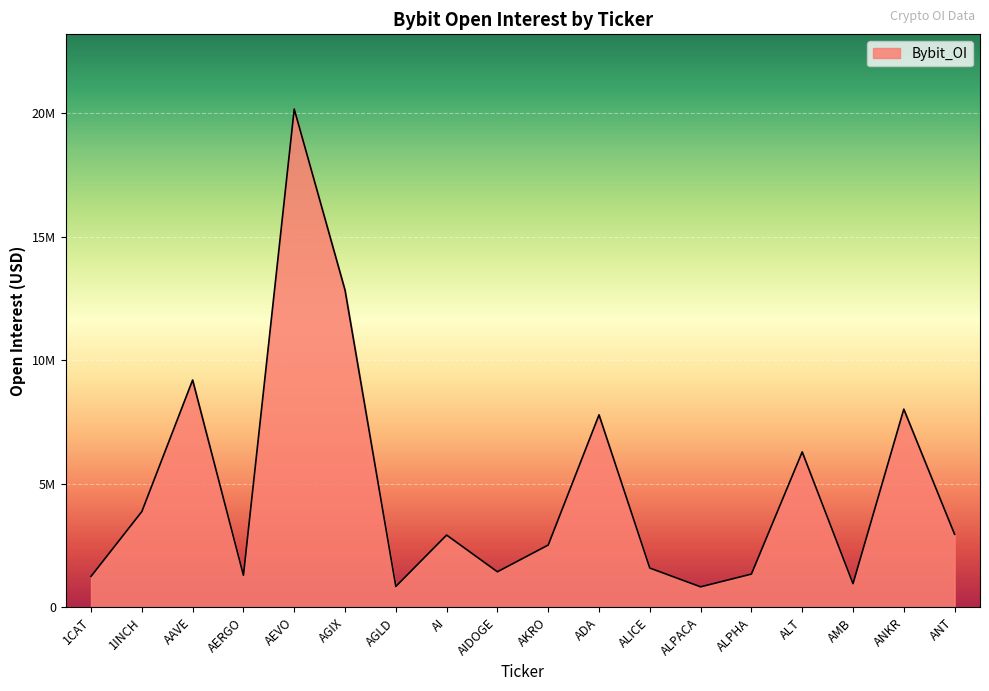

Which category has the highest value across all series?

AEVO